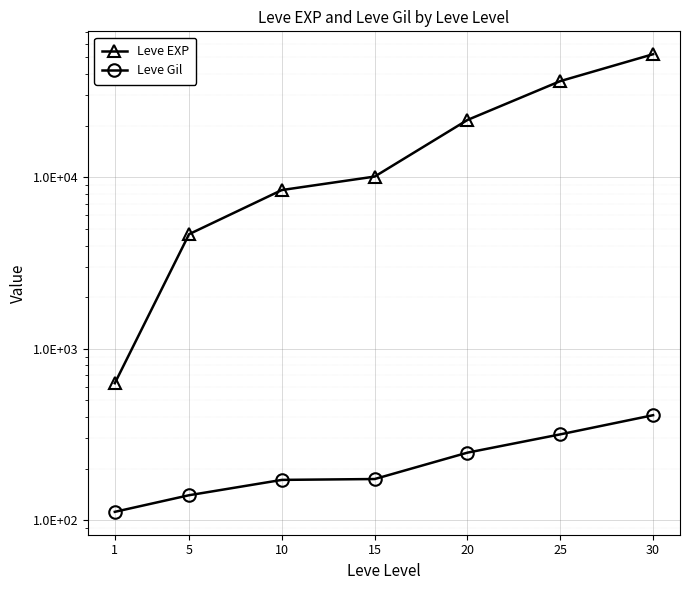

True or false: Leve Gil has more than 1 interior local peaks.

False